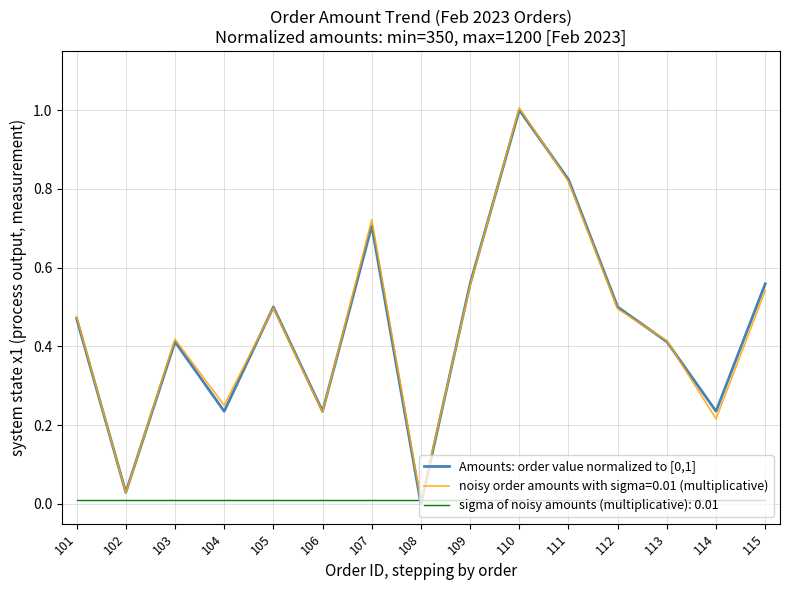

What is the maximum value for Amounts: order value normalized to [0,1]?

1.0